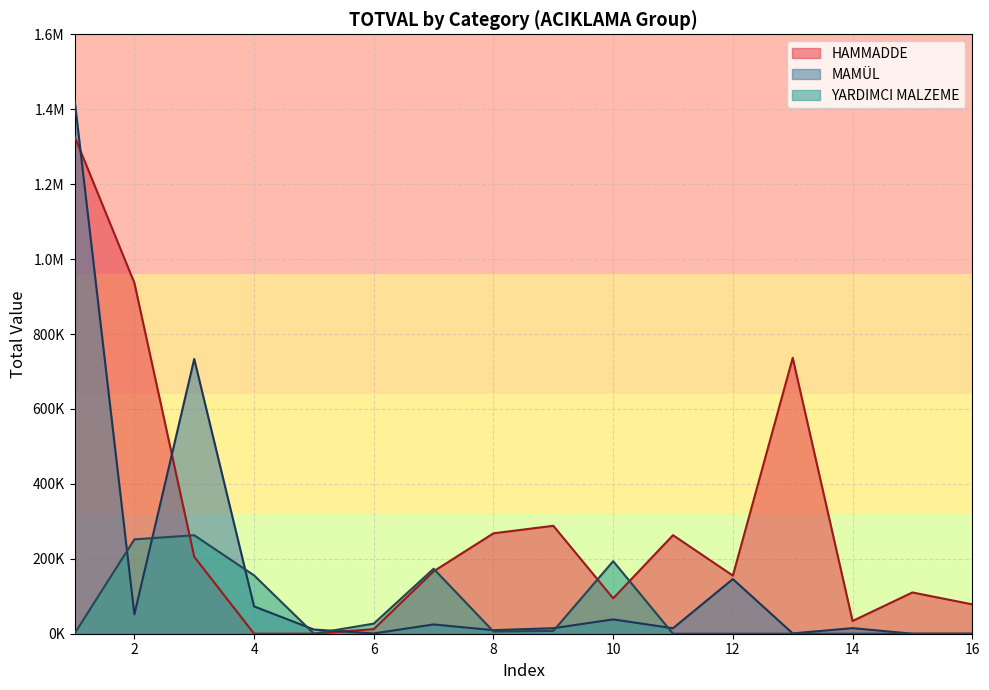

How many times do HAMMADDE and YARDIMCI MALZEME cross each other?

4